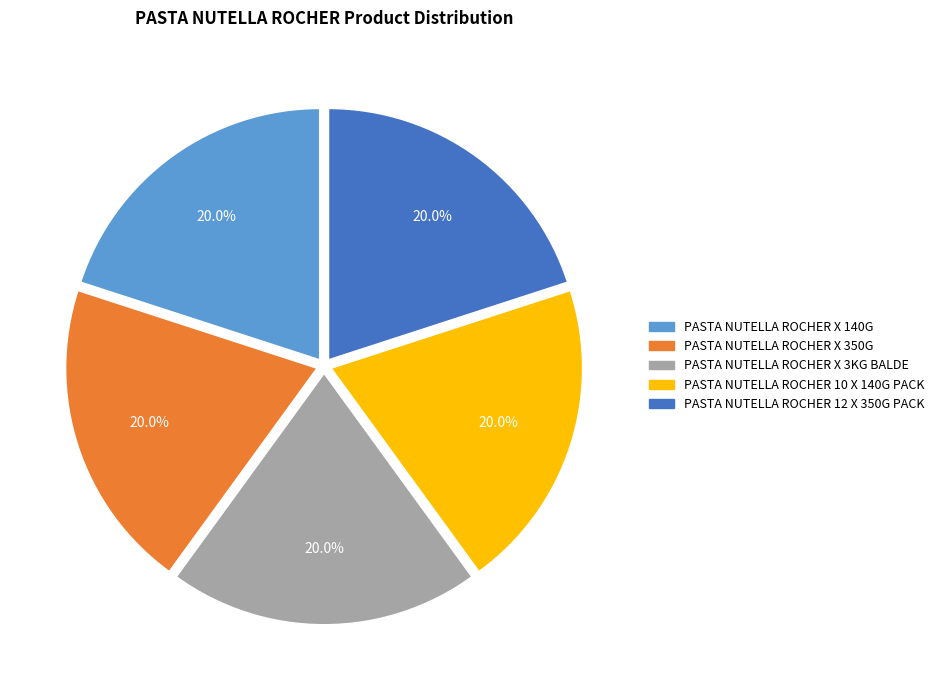

What percentage is the PASTA NUTELLA ROCHER X 140G slice, to the nearest percent?

20%